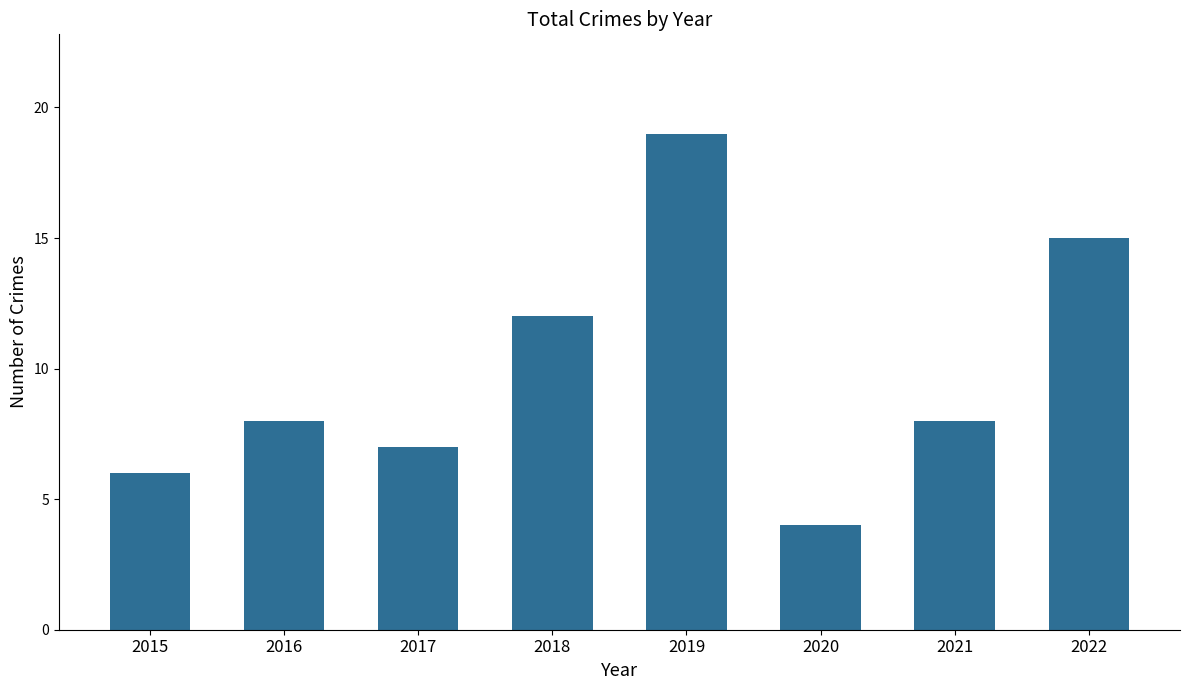

Reading left to right, extract all data points from this chart.

6	8	7	12	19	4	8	15